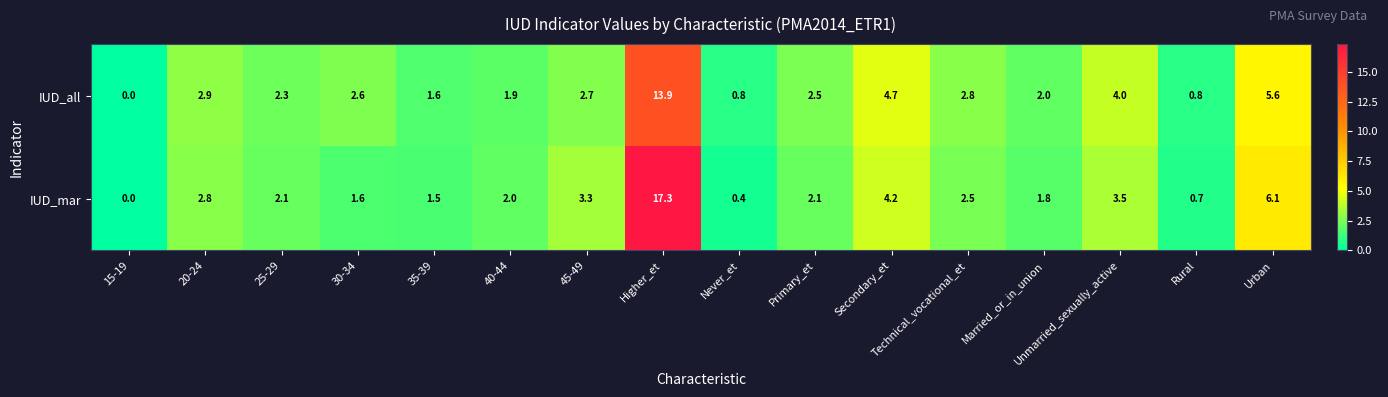

What is the difference between the highest and lowest values at Technical_vocational_et?

0.3